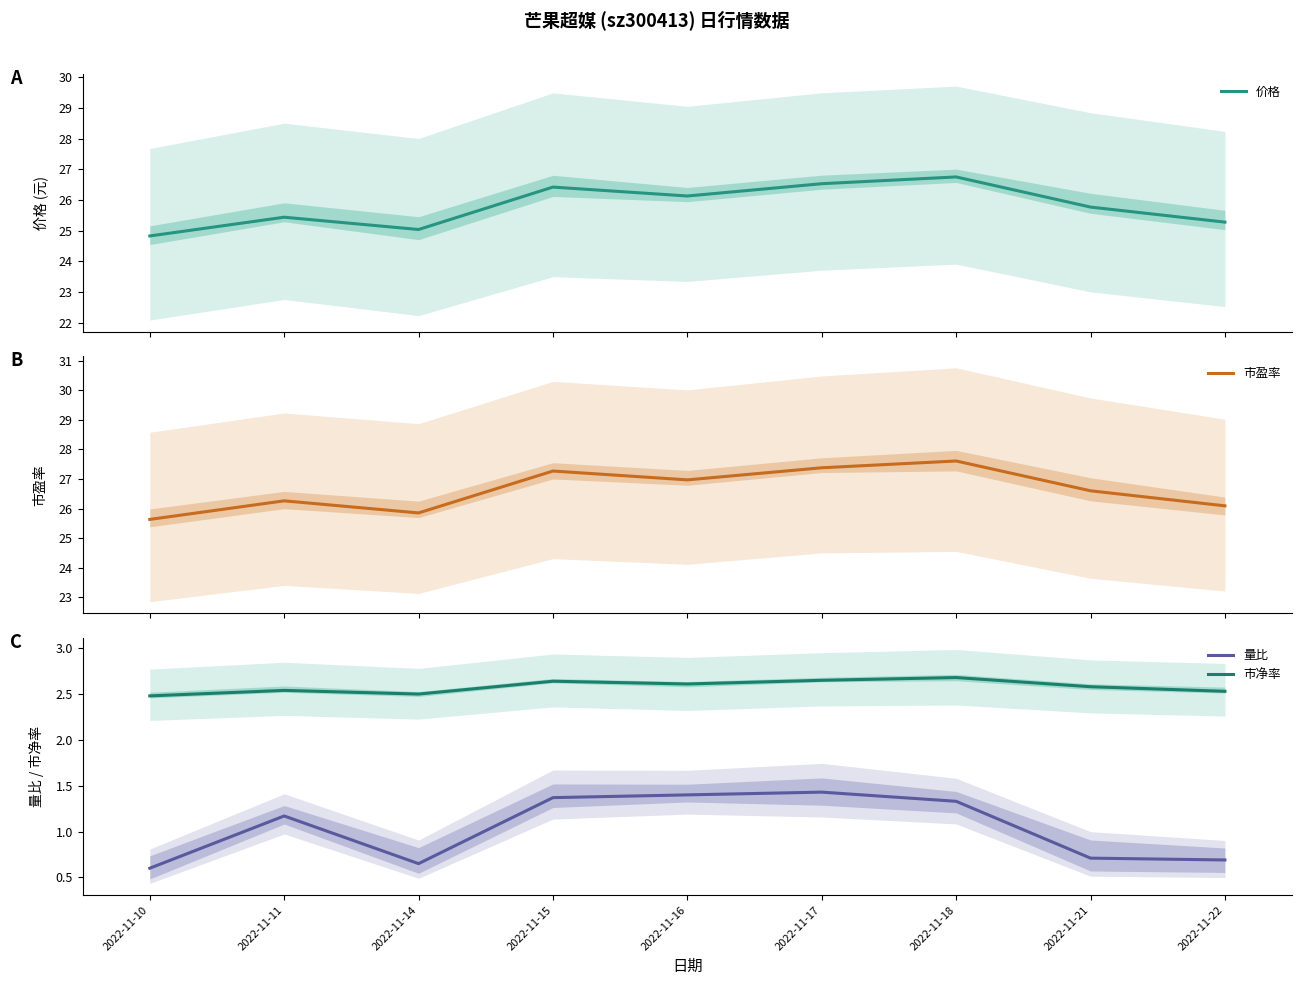

Which label corresponds to the largest value in the chart?

2022-11-18